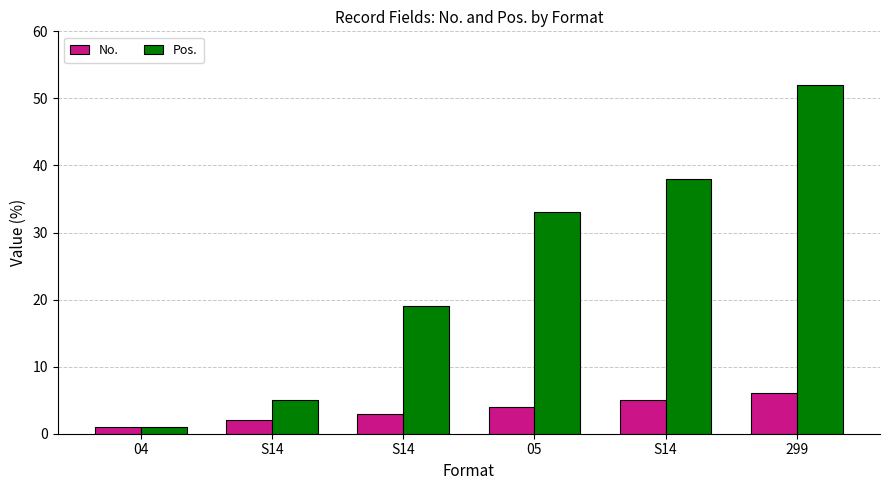

Reading left to right, transcribe all the data shown in this chart.

No.: 1	2	3	4	5	6
Pos.: 1	5	19	33	38	52